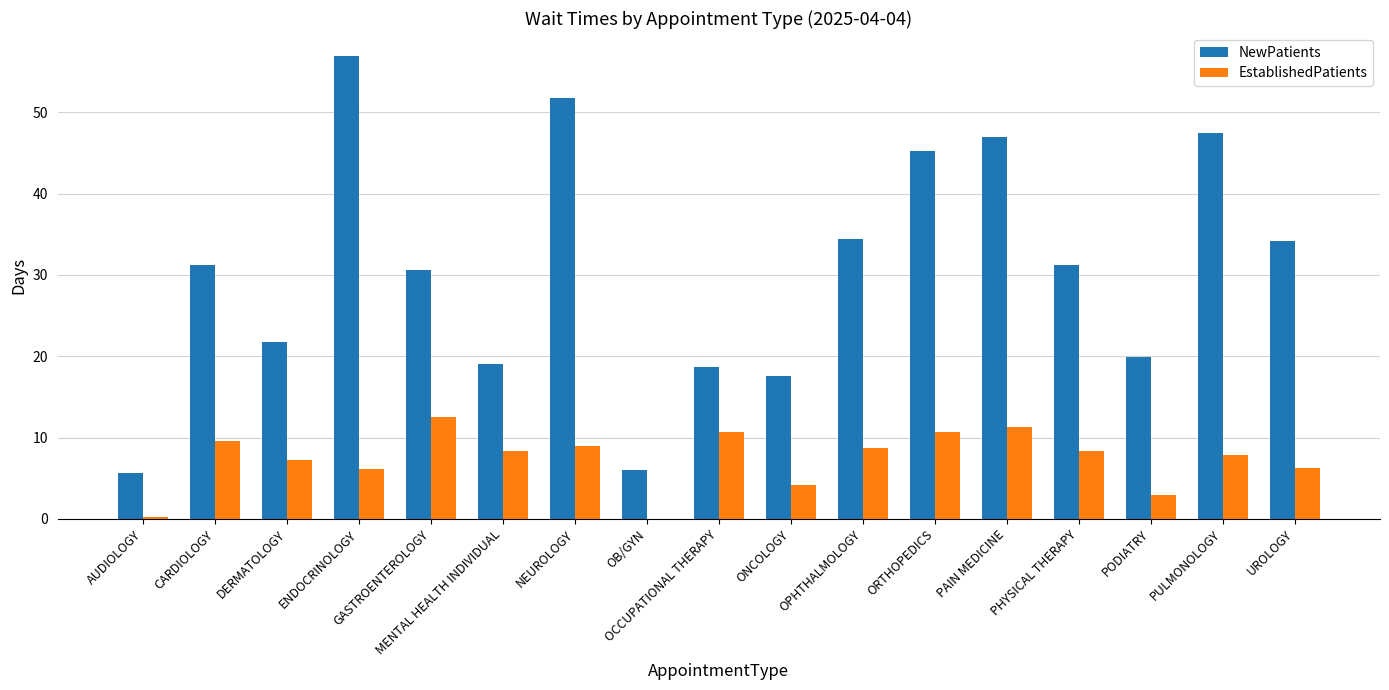

Which category has the highest value across all series?

ENDOCRINOLOGY